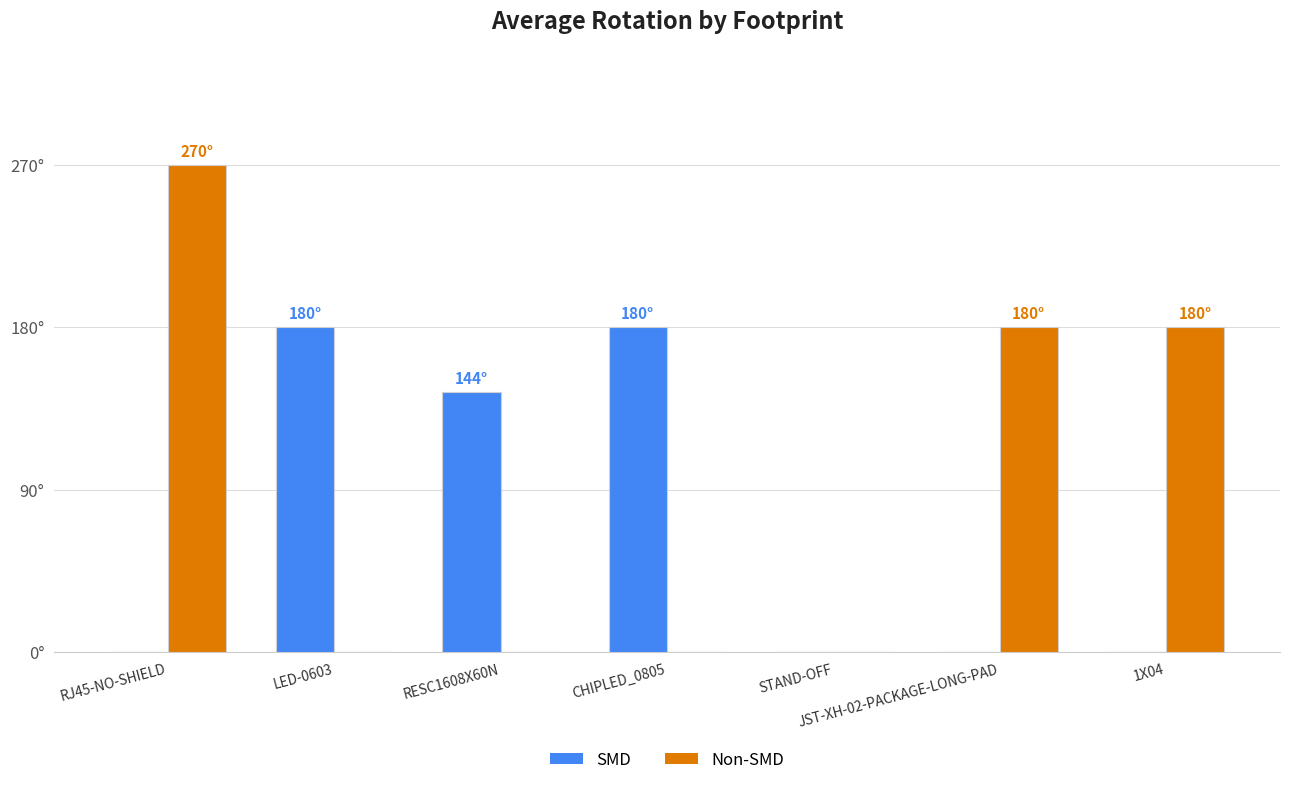

What are all the series names shown in the legend?

SMD, Non-SMD